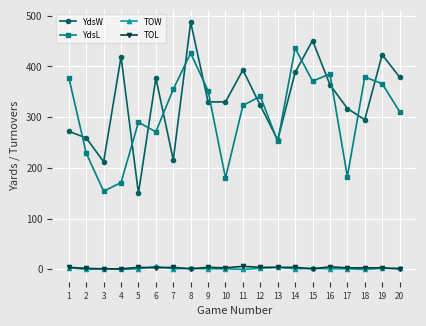

At which category does YdsL reach its first local valley?

3